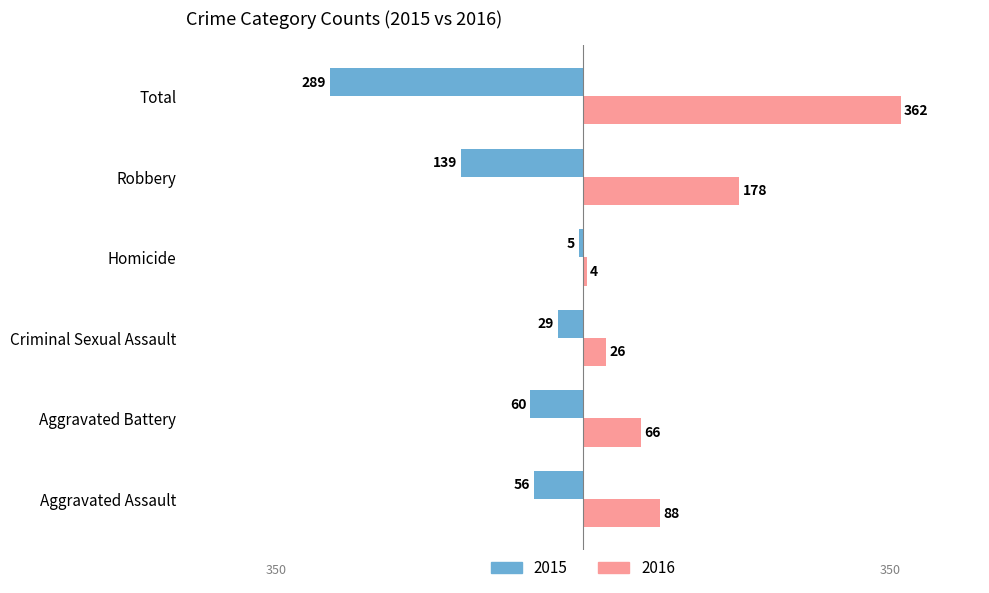

Does the chart contain stacked bars?

No